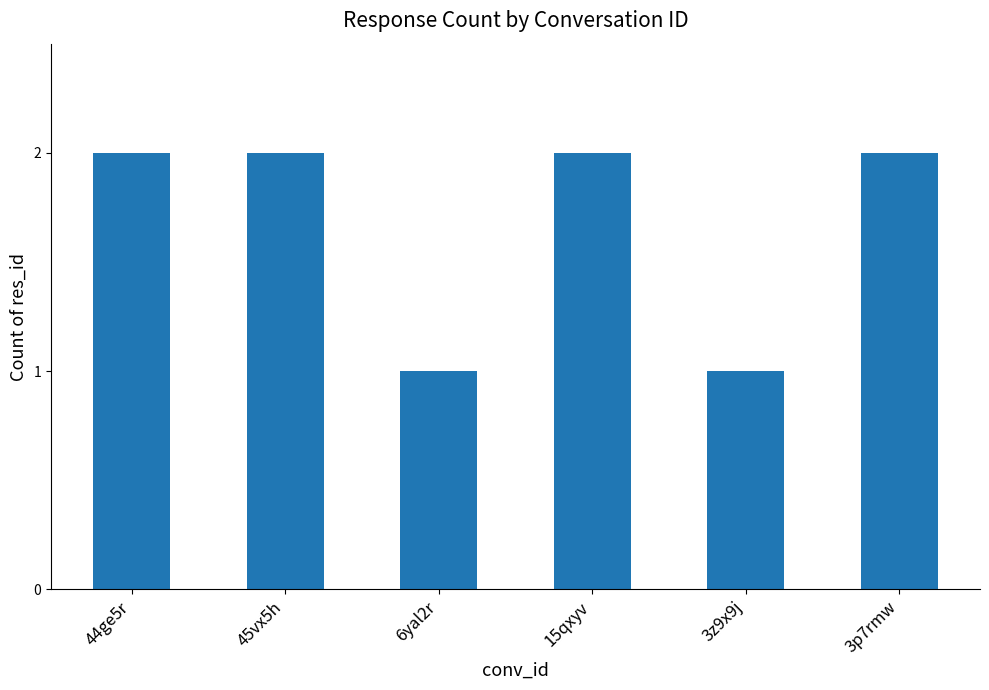

What position from the left is 3z9x9j?

5